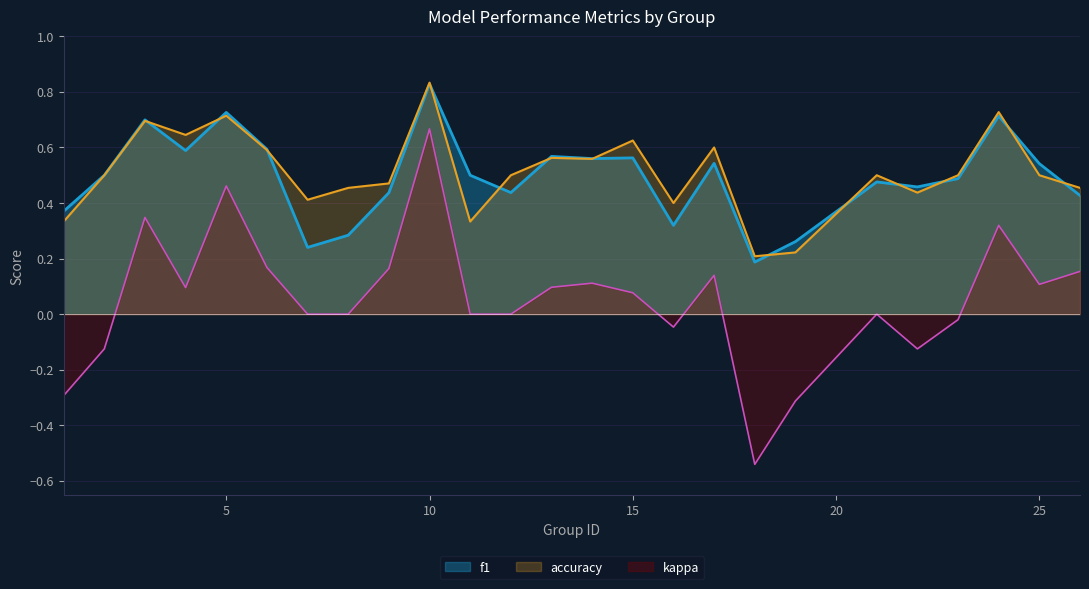

Which label corresponds to the smallest value in the chart?

18